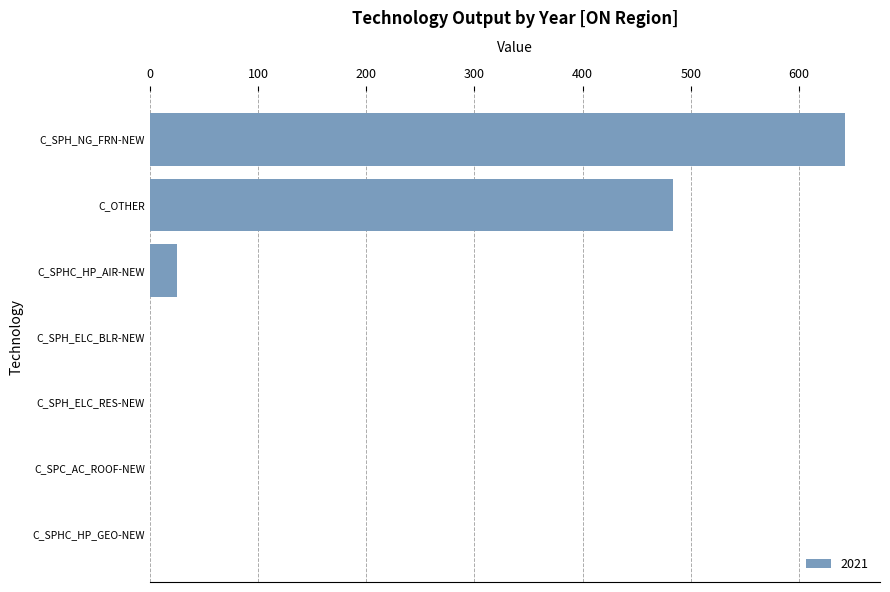

Is it true that the value at C_SPH_ELC_BLR-NEW is 0.0?

True